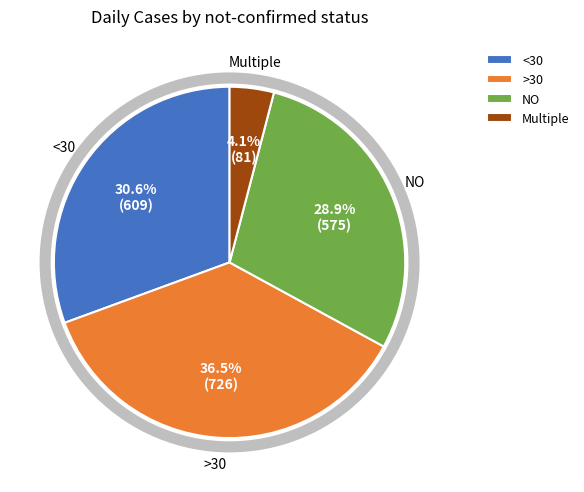

Is there a majority slice in this chart?

No